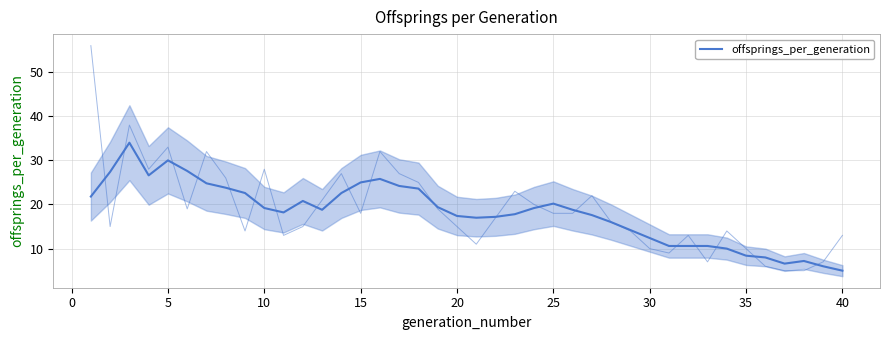

What is the difference between the maximum and minimum values?

29.0